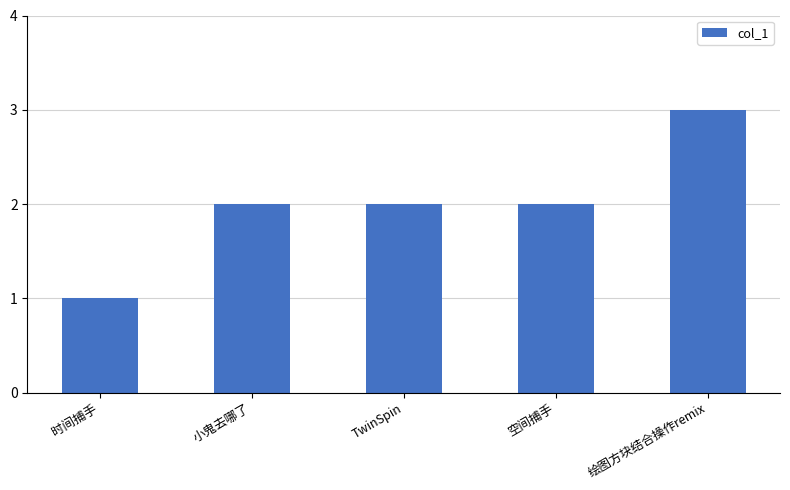

Count the number of data series in this chart.

1